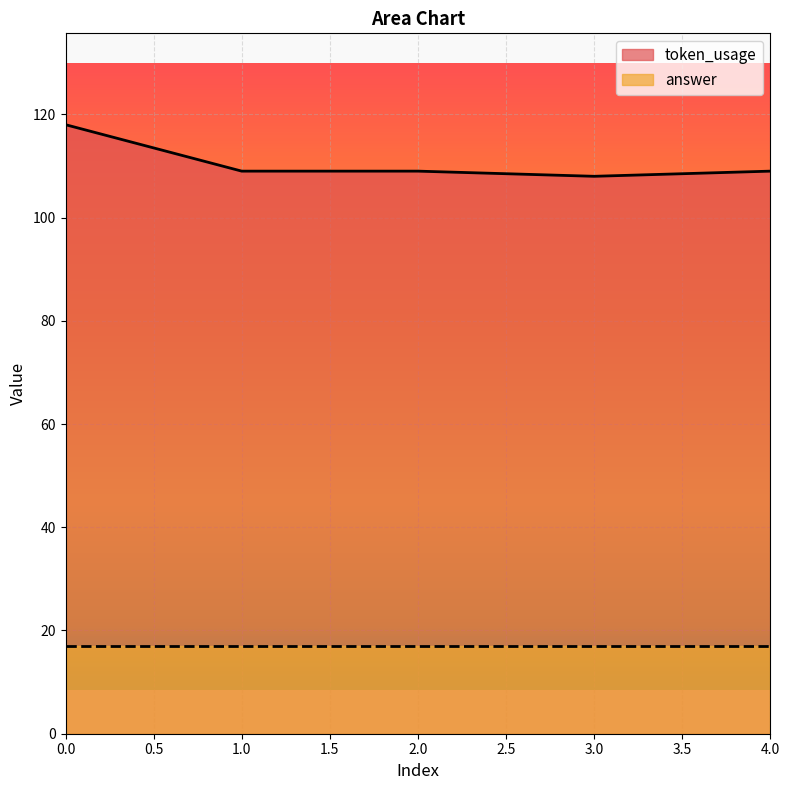

Where is the data nearest to the value 113?

1